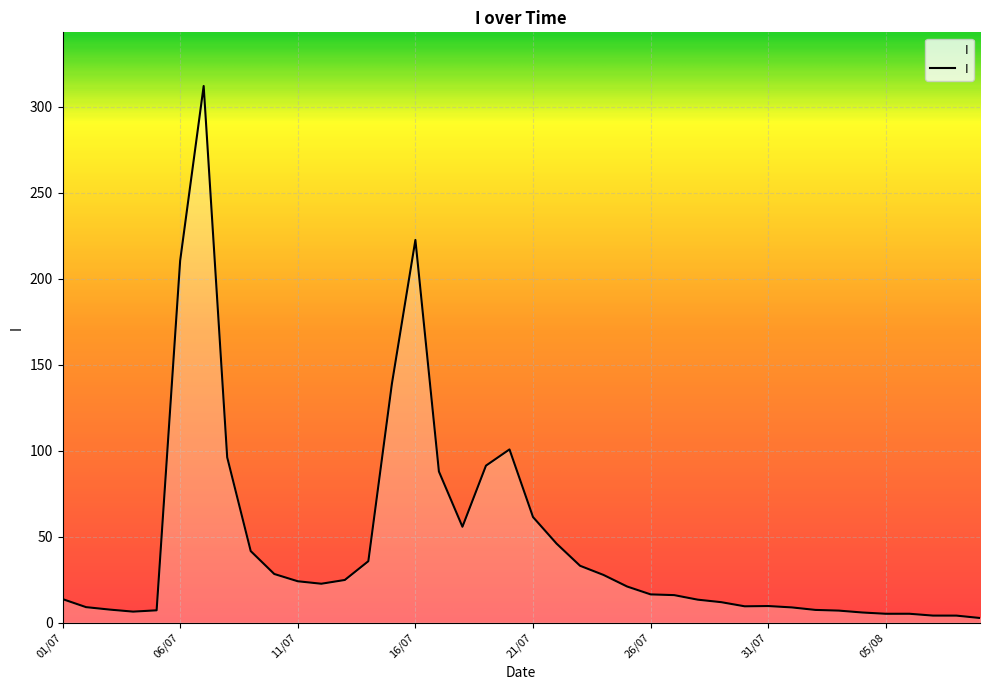

What is the difference between the maximum and minimum values?

309.4